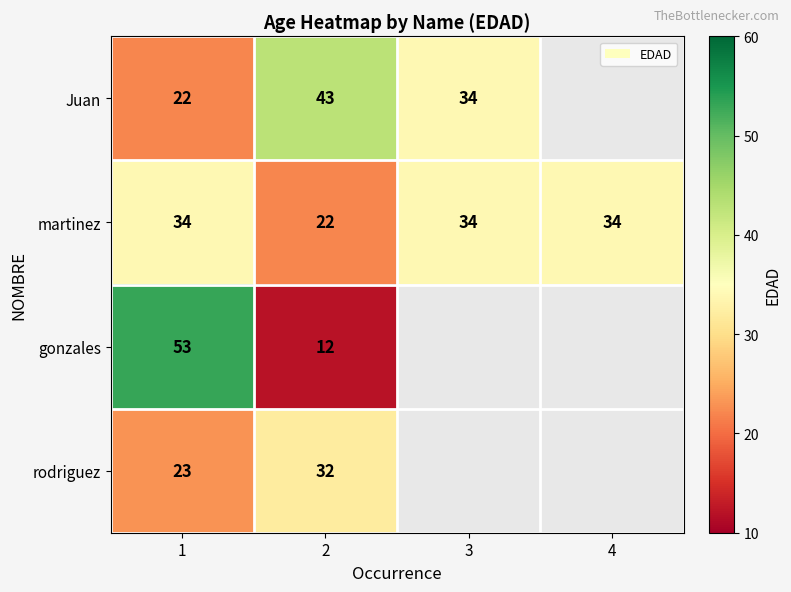

Which category has the highest value across all series?

1